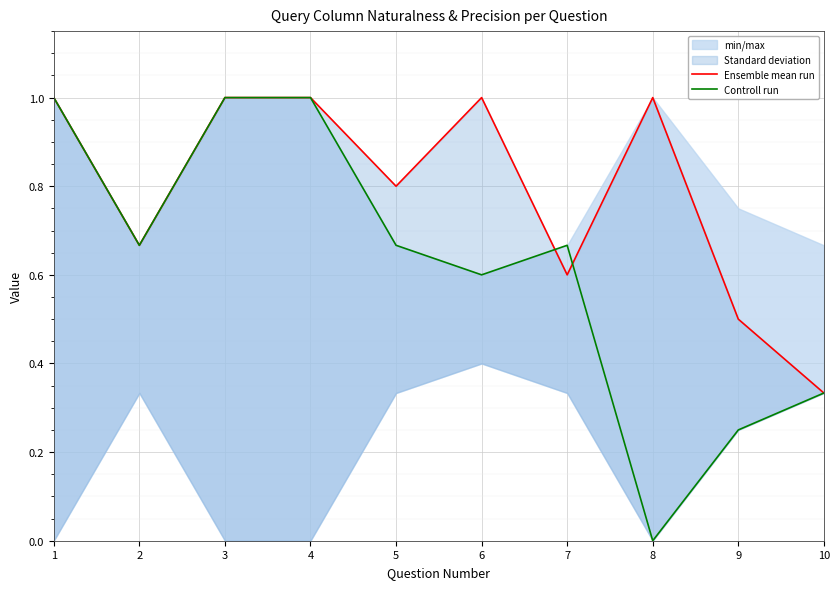

The Ensemble mean run series shows 1.7 at 8. True or false?

False